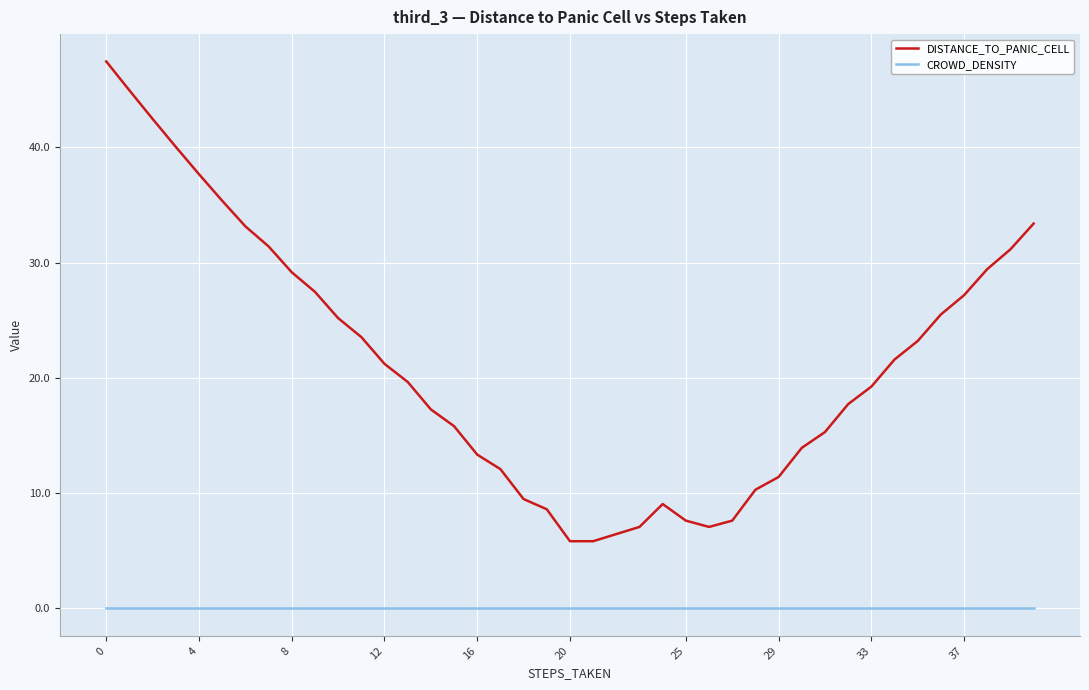

True or false: DISTANCE_TO_PANIC_CELL and CROWD_DENSITY cross at least once.

False